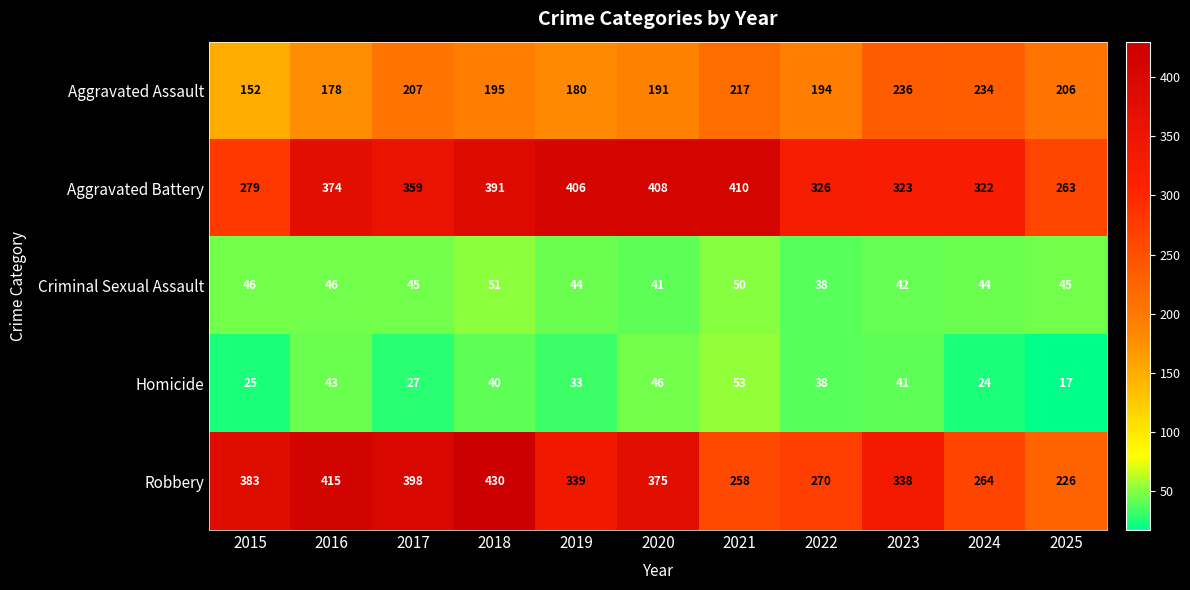

Read the Criminal Sexual Assault value at 2021.

50